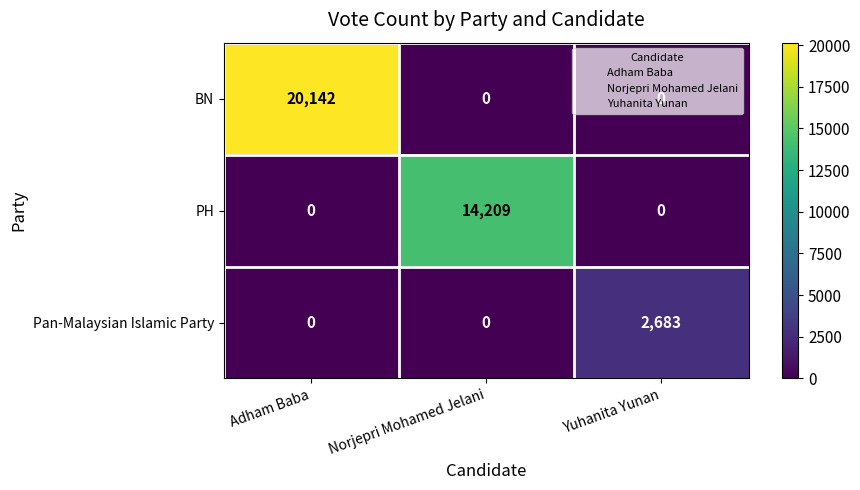

What is the difference between the maximum and minimum values in the Pan-Malaysian Islamic Party series?

2683